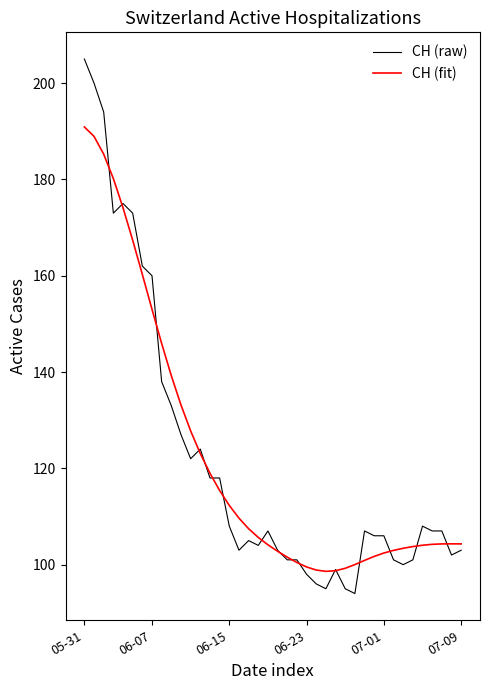

How many distinct data groups are displayed?

2